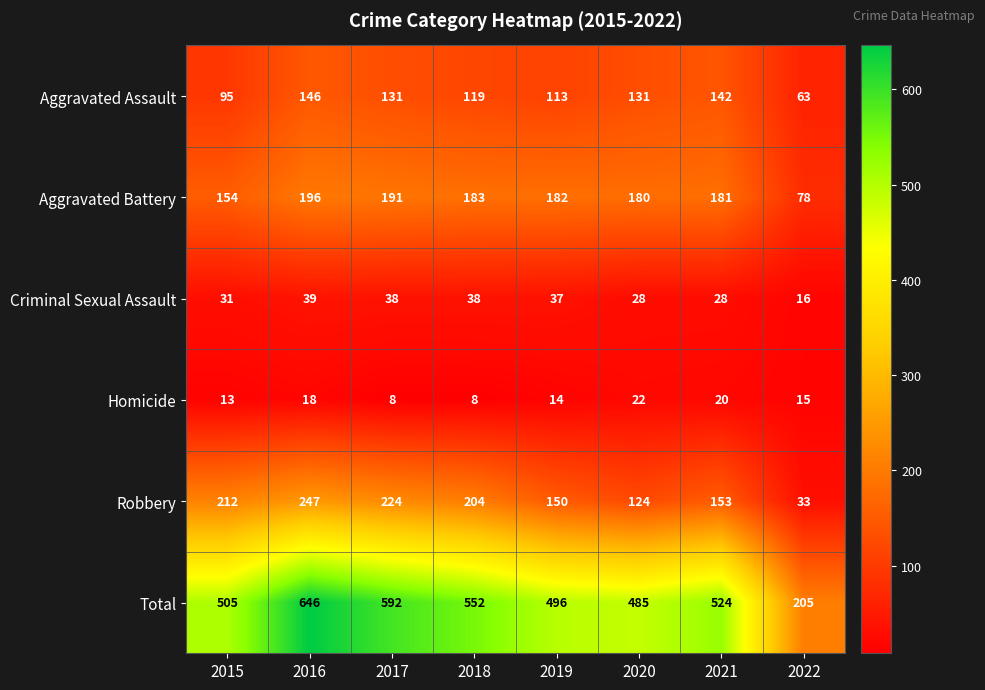

Rank the categories by Aggravated Battery value from lowest to highest.

2022, 2015, 2020, 2021, 2019, 2018, 2017, 2016